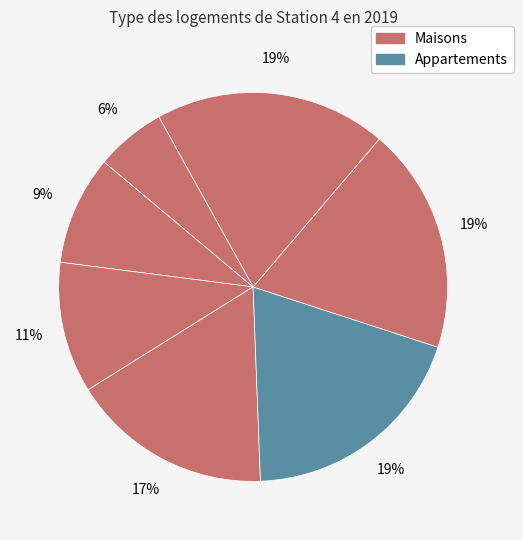

How many slices are in this pie chart?

7